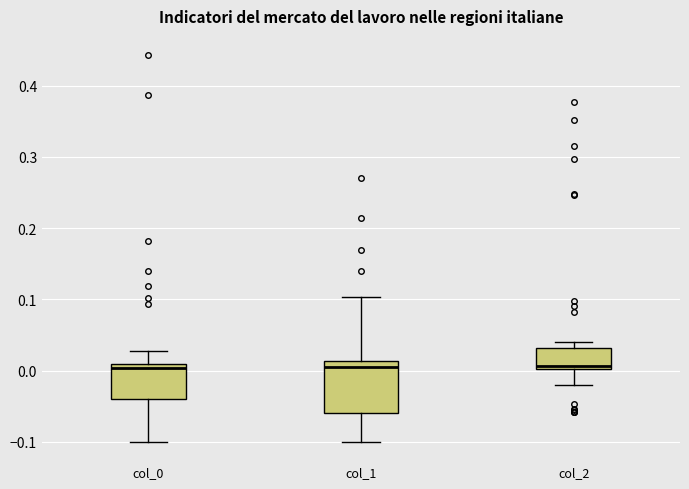

Where does the lower whisker of the box for col_1 end on the y-axis? The values are not printed on the chart, so give them approximately, as read against the axis.

-0.10